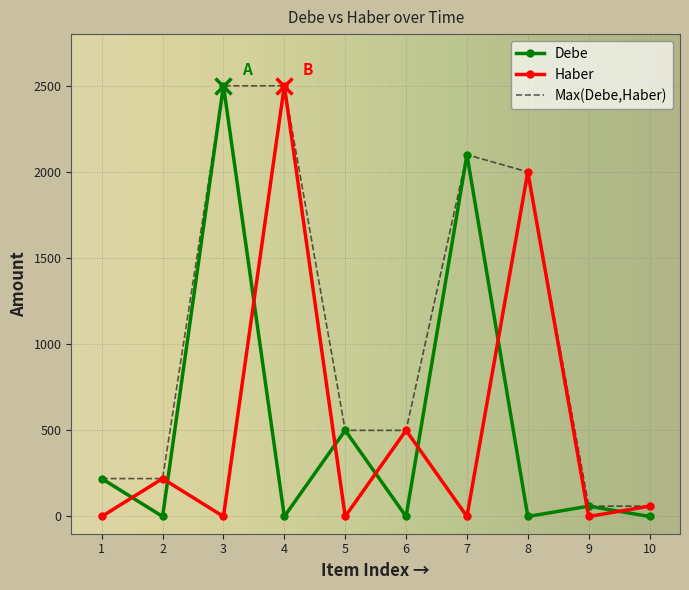

Reading left to right, what are all the values shown in this chart?

Debe: 1=220	2=0	3=2500	4=0	5=500	6=0	7=2100	8=0	9=60	10=0
Haber: 1=0	2=220	3=0	4=2500	5=0	6=500	7=0	8=2000	9=0	10=60
Max(Debe,Haber): 1=220	2=220	3=2500	4=2500	5=500	6=500	7=2100	8=2000	9=60	10=60